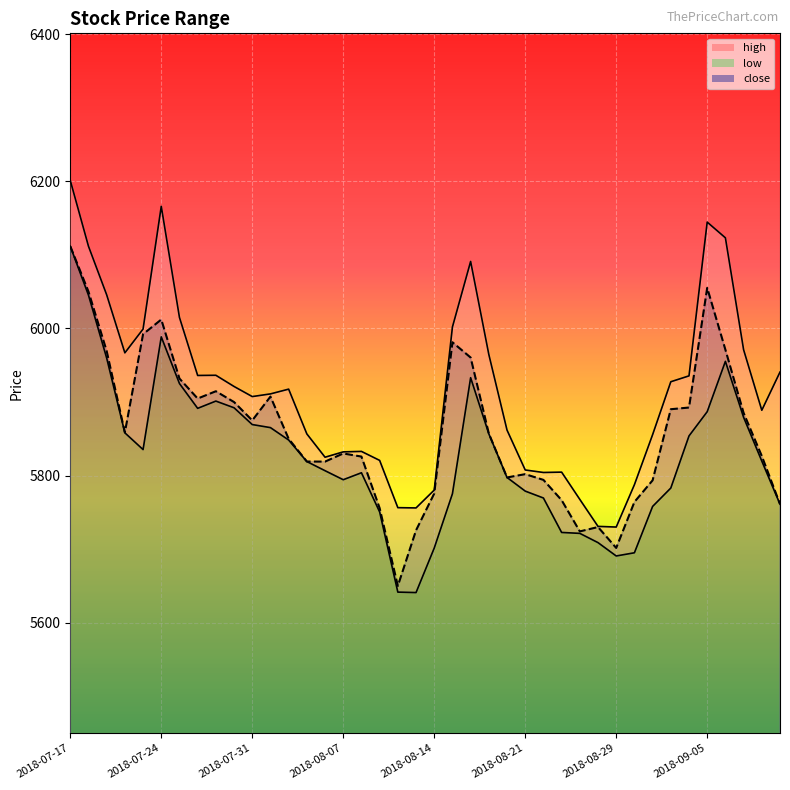

Reading left to right, list all the values displayed in this chart.

high: 6201.2	6111.8	6045.8	5966.9	5999.2	6166.1	6015.0	5936.1	5936.4	5921.2	5907.4	5911.1	5917.5	5856.7	5825.0	5832.3	5832.9	5820.7	5756.4	5756.1	5780.4	6002.0	6091.1	5964.7	5861.9	5807.6	5804.2	5804.7	5767.7	5731.0	5730.1	5787.7	5855.7	5927.6	5935.6	6144.6	6123.2	5971.1	5888.8	5940.7
low: 6111.8	6045.3	5959.8	5858.1	5835.4	5988.6	5925.2	5891.4	5901.3	5892.2	5869.4	5865.2	5848.4	5819.1	5806.7	5794.4	5803.9	5750.6	5641.6	5641.0	5701.5	5775.4	5933.1	5856.8	5797.5	5778.9	5769.6	5722.8	5721.5	5708.9	5690.8	5695.1	5758.1	5783.1	5853.9	5886.9	5955.3	5879.3	5819.8	5761.2
close: 6111.8	6050.2	5969.4	5858.8	5992.3	6012.1	5931.9	5904.8	5914.7	5900.0	5875.0	5907.4	5850.1	5819.1	5819.0	5830.1	5825.9	5755.8	5650.1	5725.6	5775.6	5981.3	5960.5	5857.2	5797.5	5802.0	5794.2	5766.6	5724.1	5730.1	5701.7	5764.1	5793.6	5890.2	5892.5	6055.2	5971.1	5885.2	5826.6	5761.3